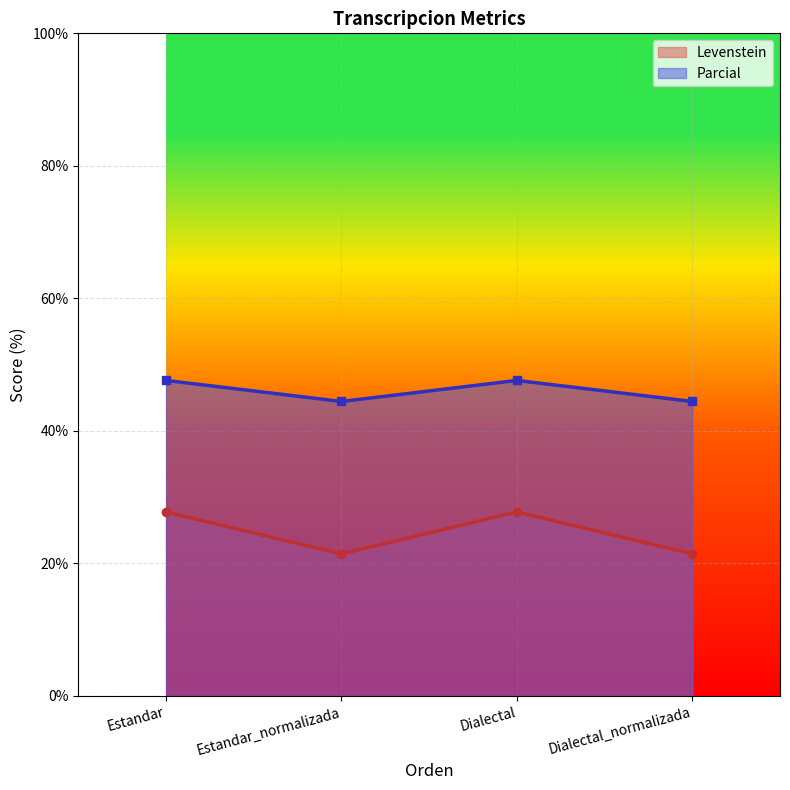

Where is Levenstein nearest to the value 24?

Estandar_normalizada